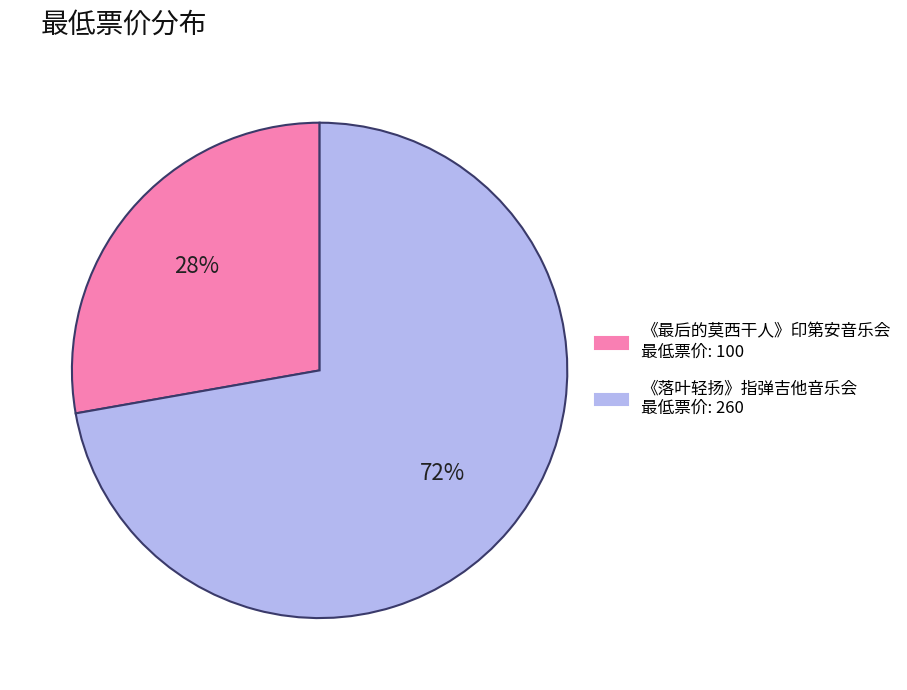

To the nearest percent, what percentage of the pie is 《落叶轻扬》指弹吉他音乐会 最低票价: 260?

72%